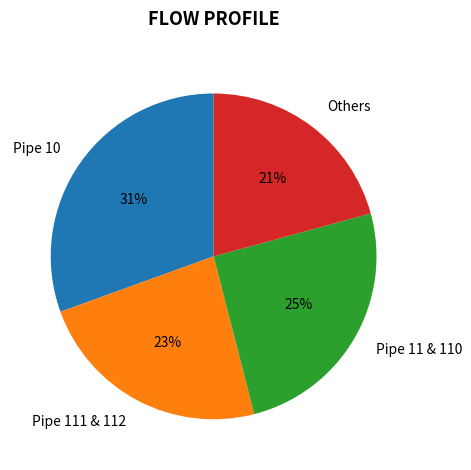

Which category has the smallest portion of the pie?

Others